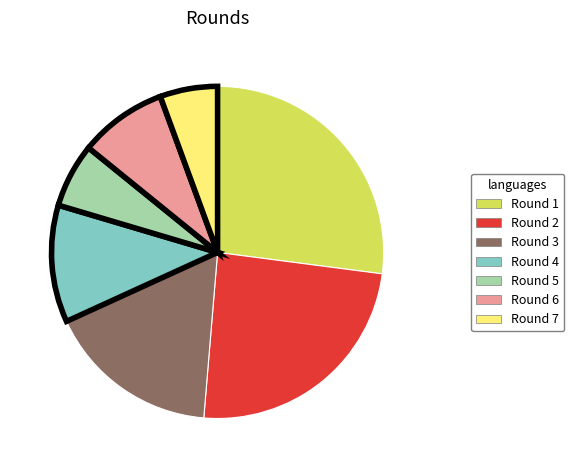

Is there a majority slice in this chart?

No